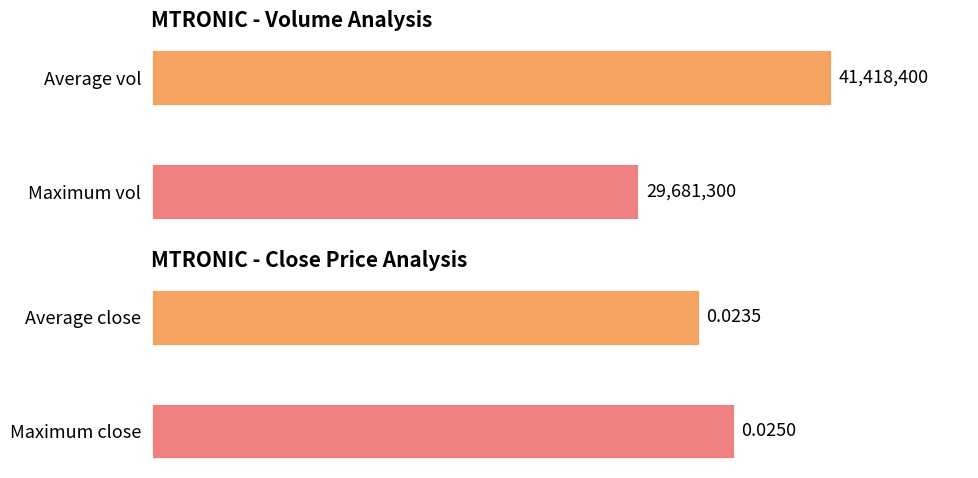

Reading right to left, extract all data points from this chart.

vol: 29681300.0	41418400.0
close: 0.0	0.0